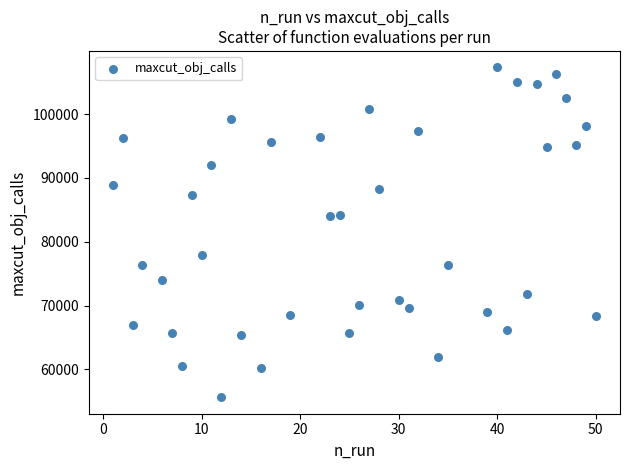

What is the range of X values (max minus min)?

49